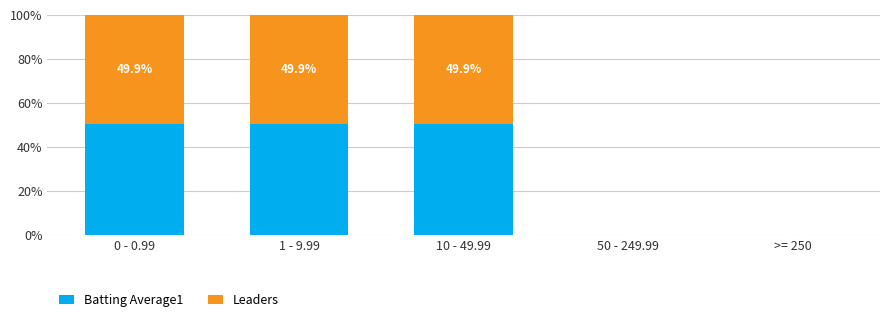

What are all the series names shown in the legend?

Batting Average1, Leaders